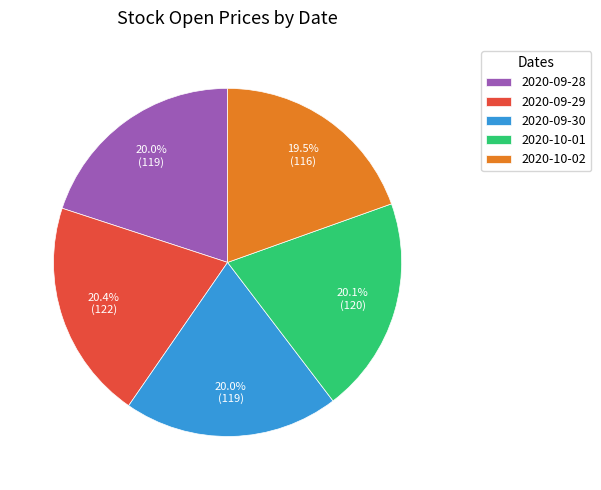

Approximately how many times larger is the value at 2020-09-30 compared to 2020-10-01?

1.0